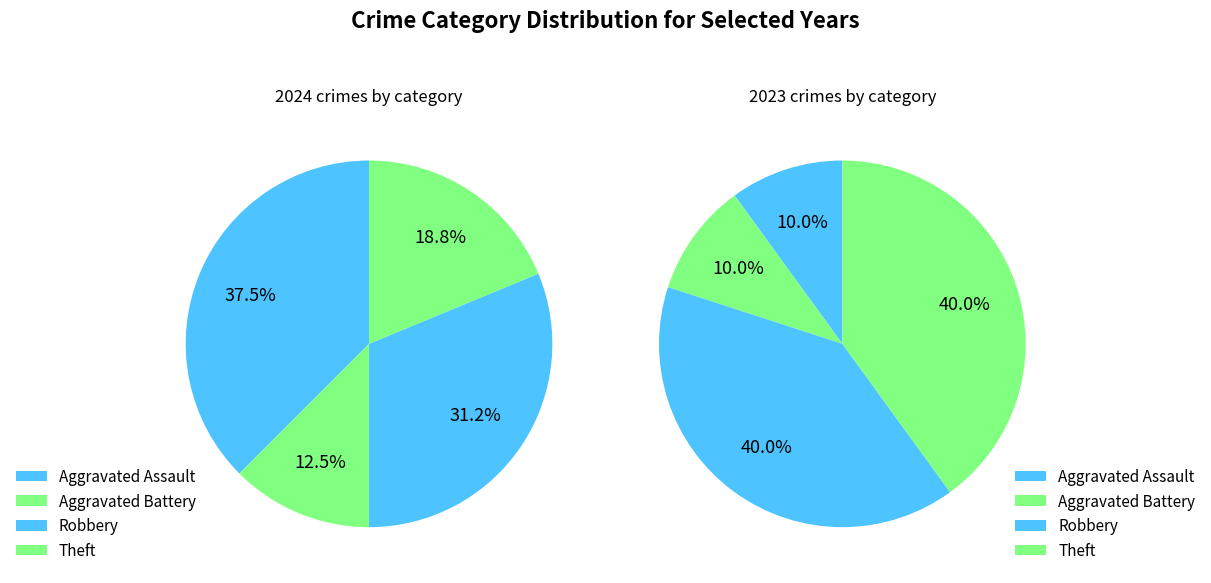

True or false: 2 accounts for 31% of the total.

True